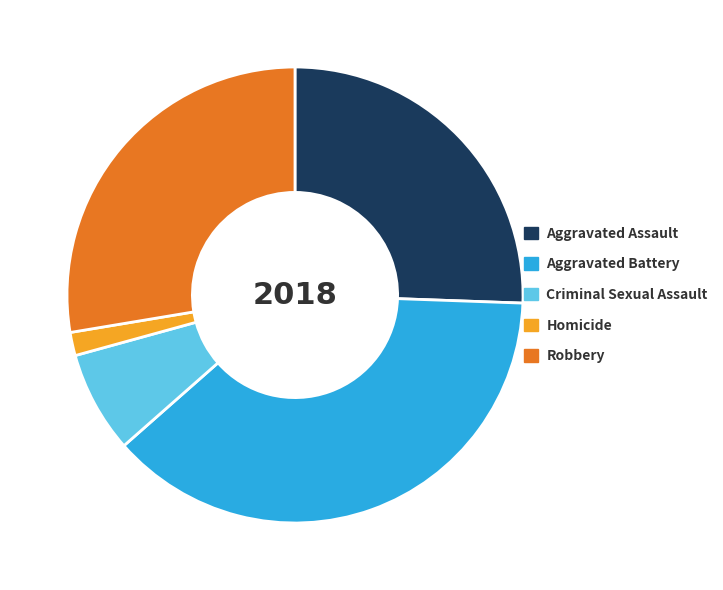

Is there a majority slice in this chart?

No